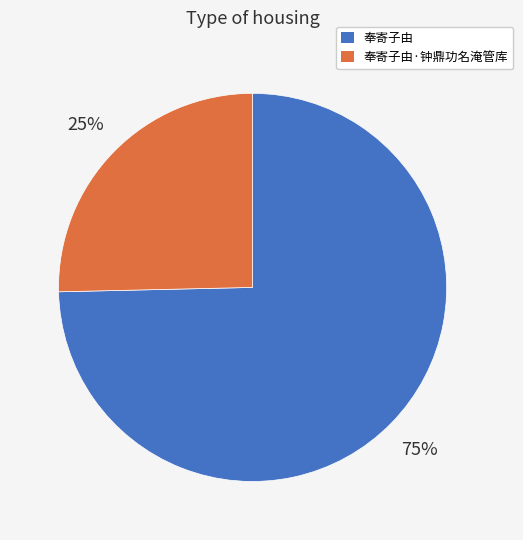

Is there a majority slice in this chart?

Yes